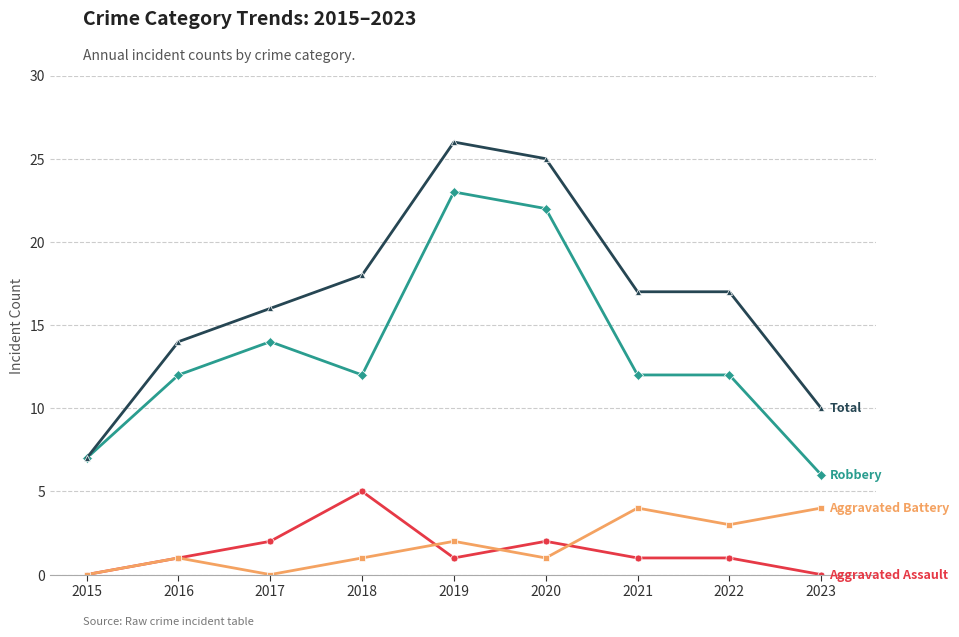

Is this an area chart (filled region under the line)?

No